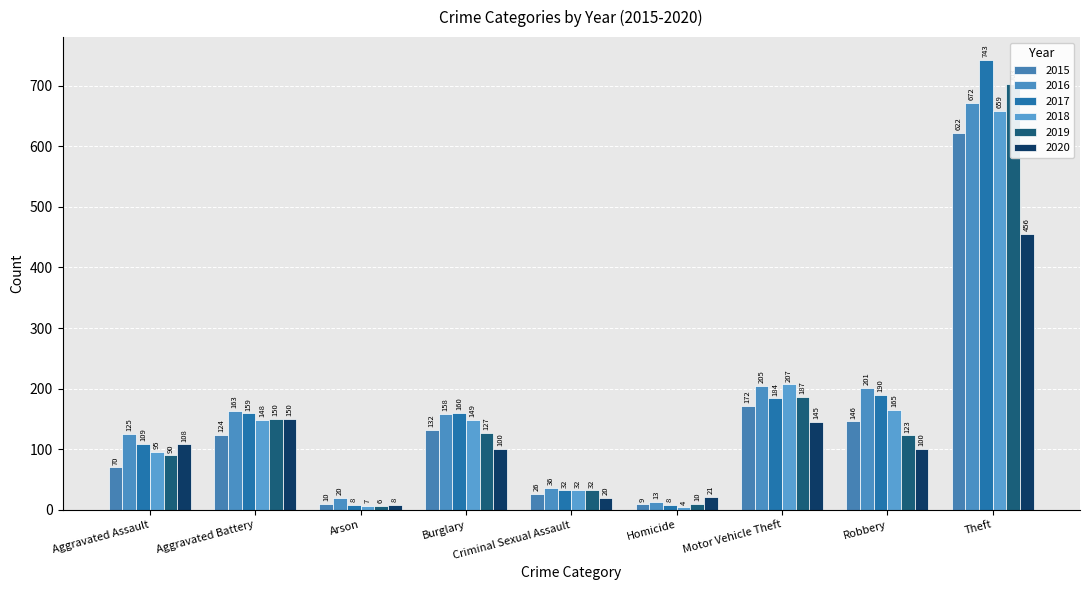

At Arson, list the series in order from largest to smallest.

2016, 2015, 2017, 2020, 2018, 2019